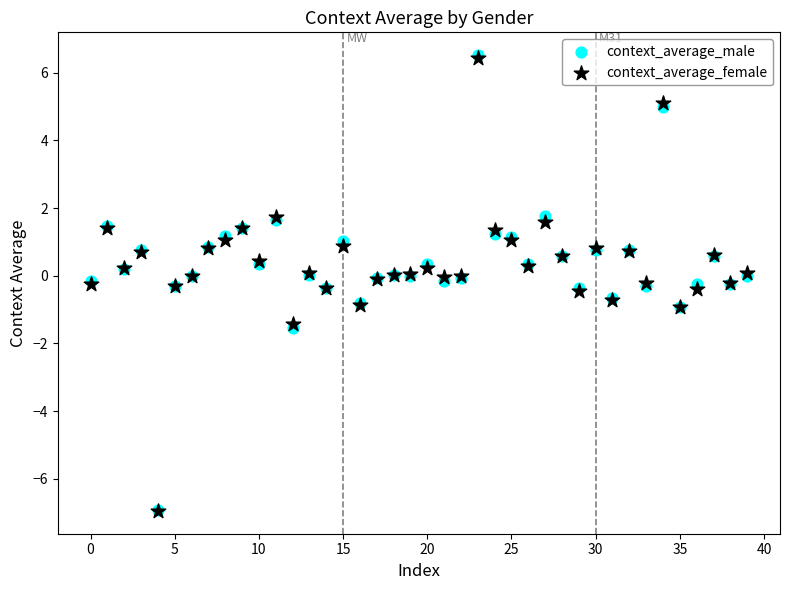

Which series has the largest Y range (max minus min)?

context_average_male